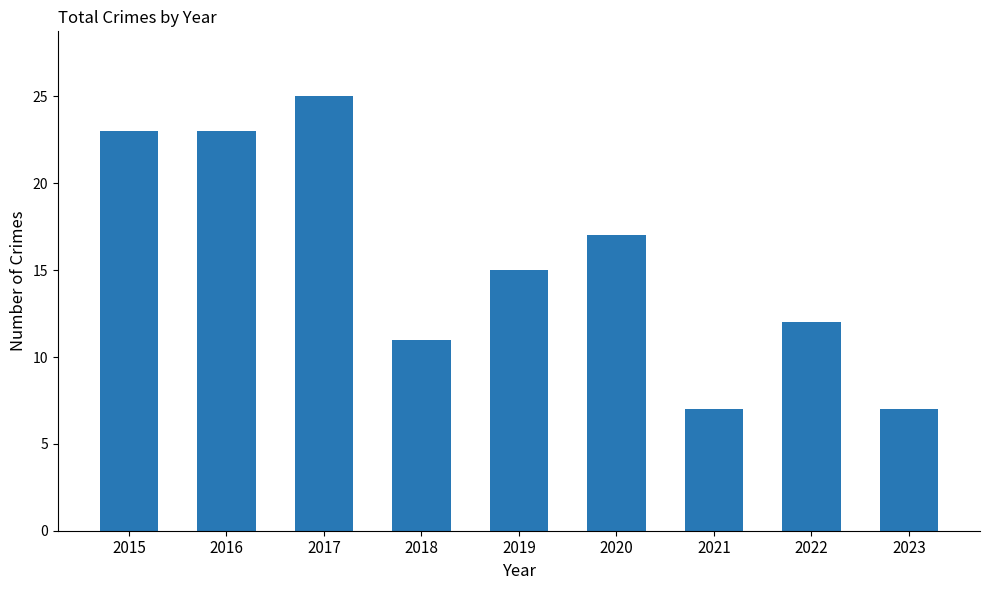

Is it true that the value at 2023 is 4?

False